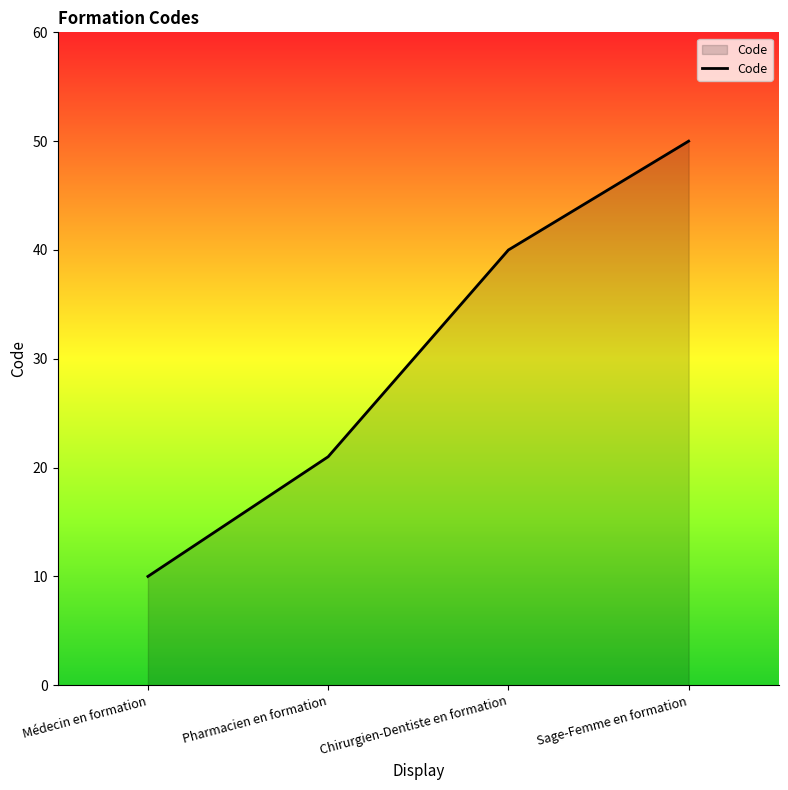

Where is the data nearest to the value 30?

Pharmacien en formation